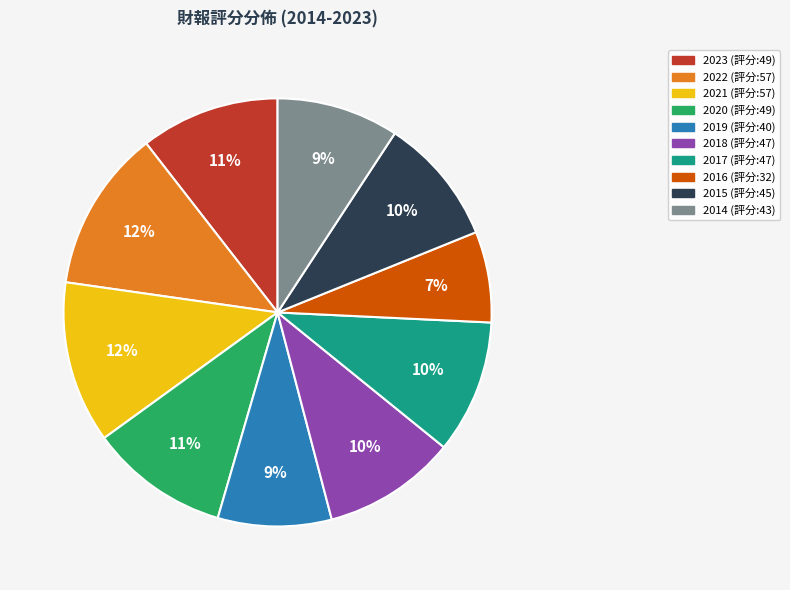

Is there a majority slice in this chart?

No